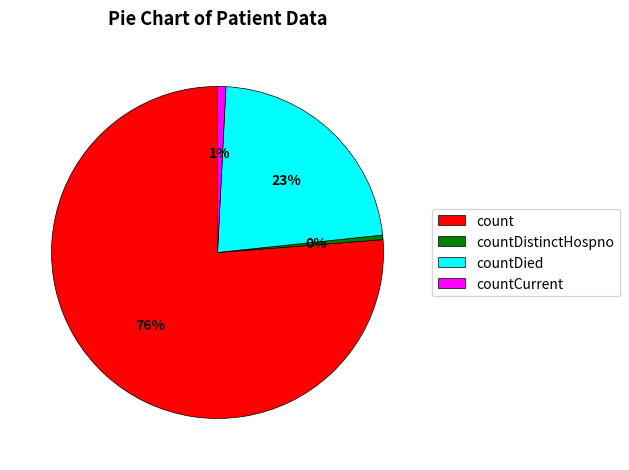

Is there a majority slice in this chart?

Yes